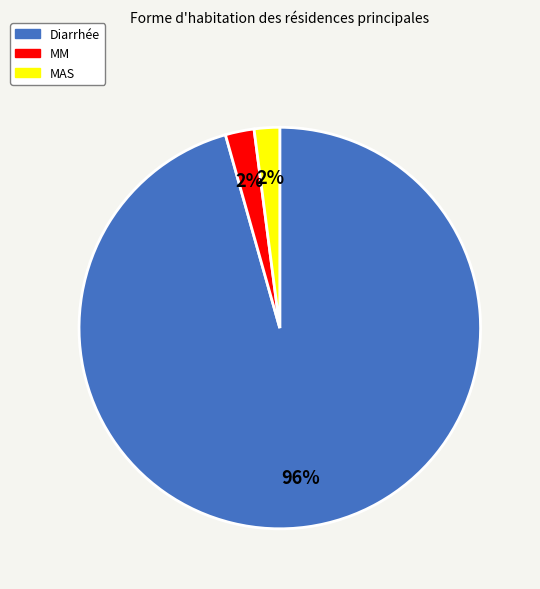

What percentage is the Diarrhée slice, to the nearest percent?

96%